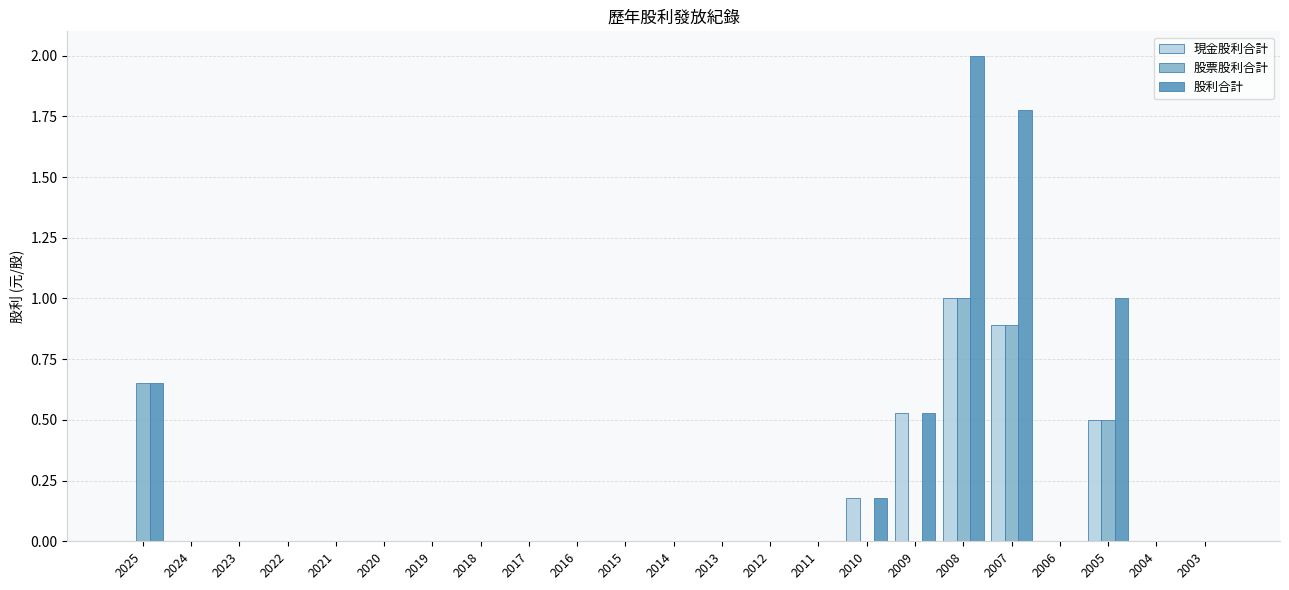

How many groups of bars are there?

23